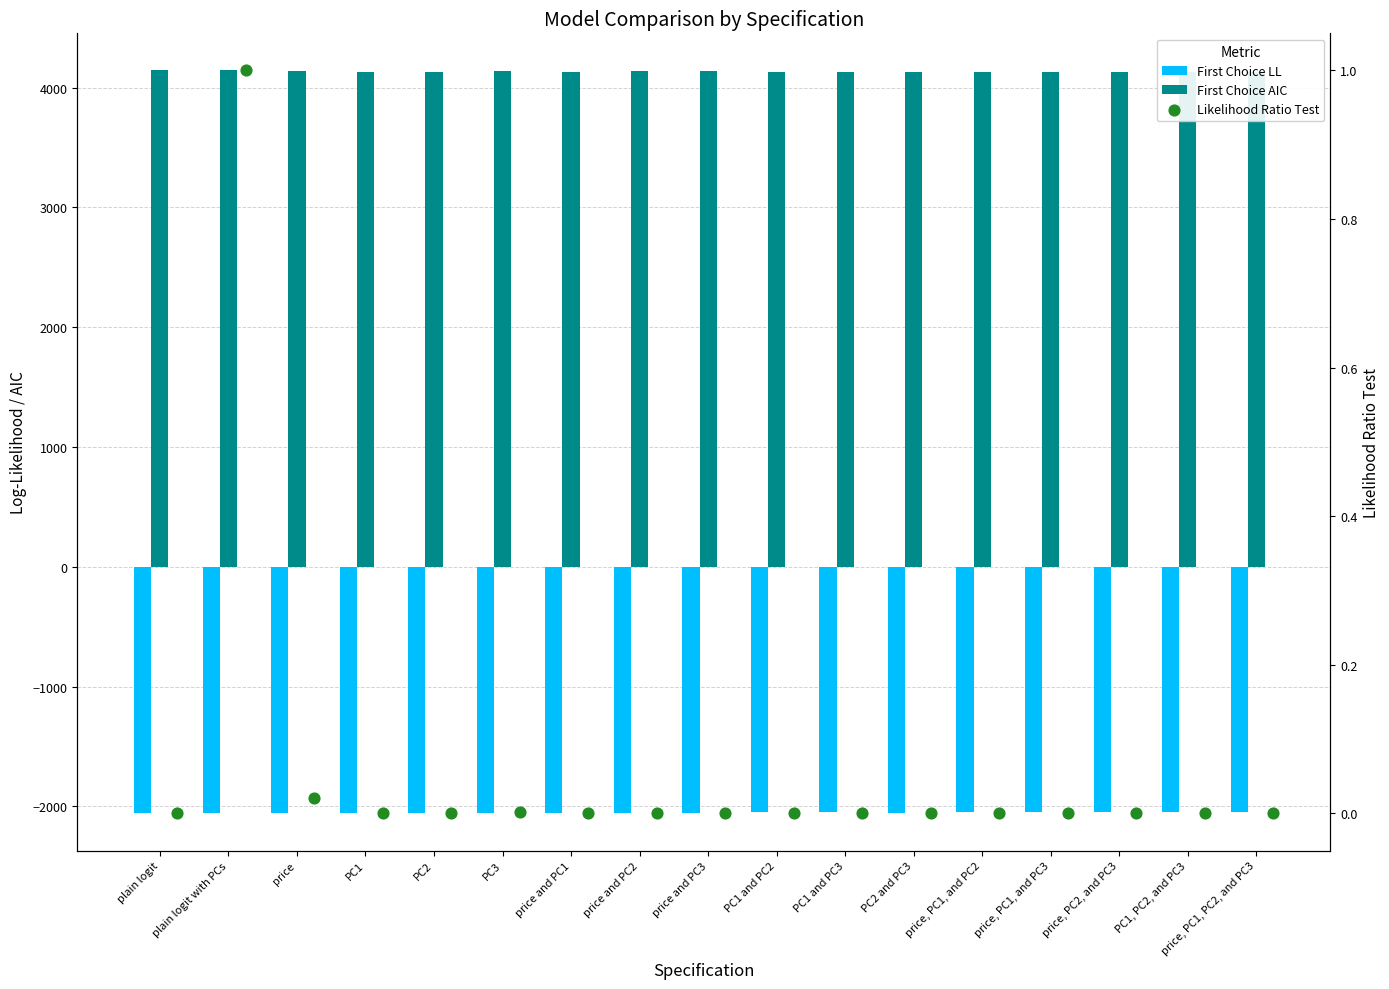

Which series has the largest total across all categories?

First Choice AIC